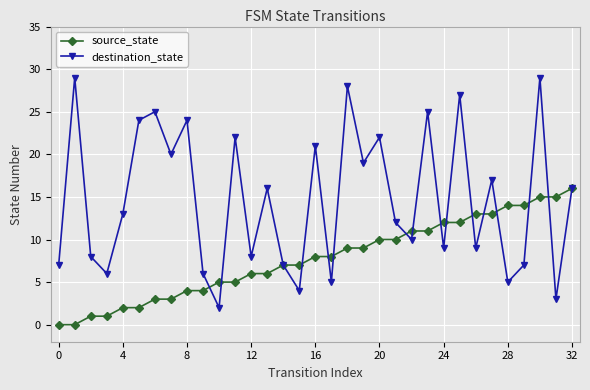

Reading left to right, what are all the values shown in this chart?

source_state: 0	0	1	1	2	2	3	3	4	4	5	5	6	6	7	7	8	8	9	9	10	10	11	11	12	12	13	13	14	14	15	15	16
destination_state: 7	29	8	6	13	24	25	20	24	6	2	22	8	16	7	4	21	5	28	19	22	12	10	25	9	27	9	17	5	7	29	3	16